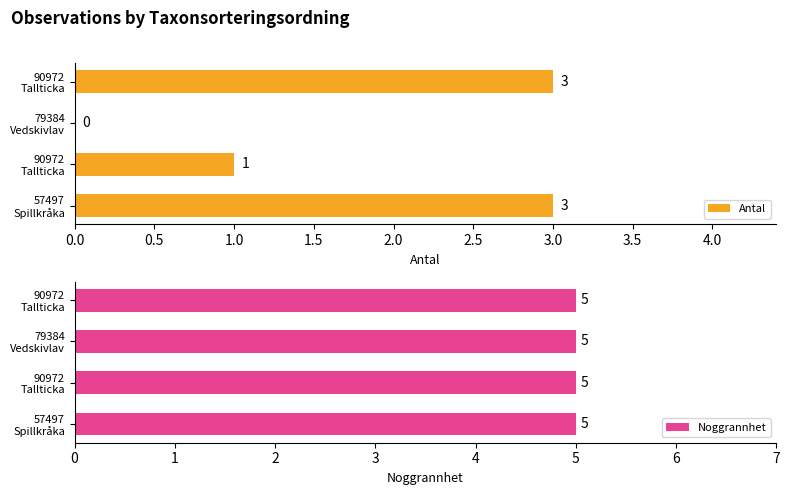

True or false: Antal has a value of 3.0 at 90972 Tallticka.

True